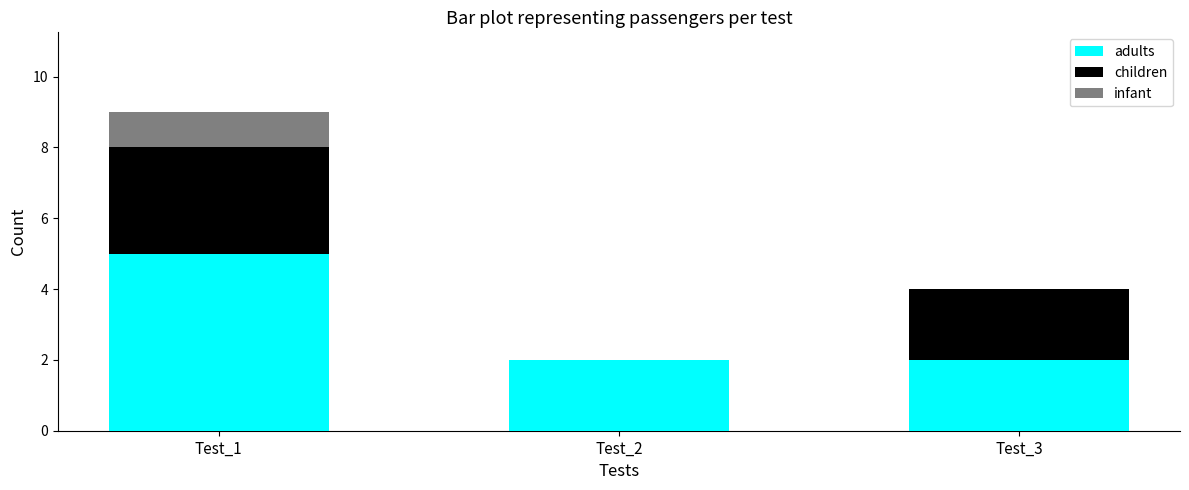

Does the chart contain stacked bars?

Yes